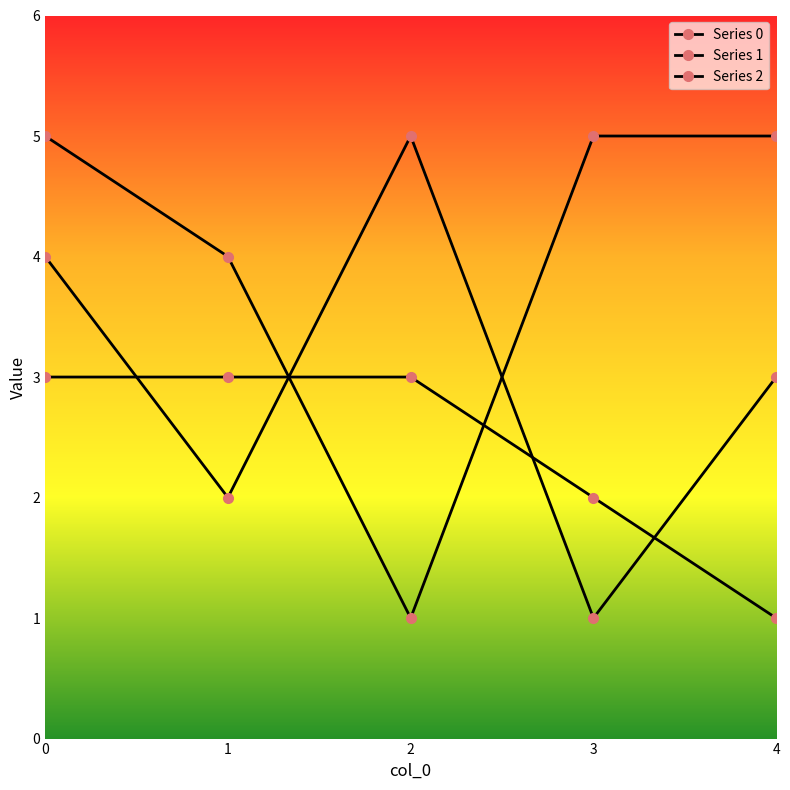

Reading right to left, transcribe all the data shown in this chart.

Series 0: 4=3	3=1	2=5	1=2	0=4
Series 1: 4=1	3=2	2=3	1=3	0=3
Series 2: 4=5	3=5	2=1	1=4	0=5